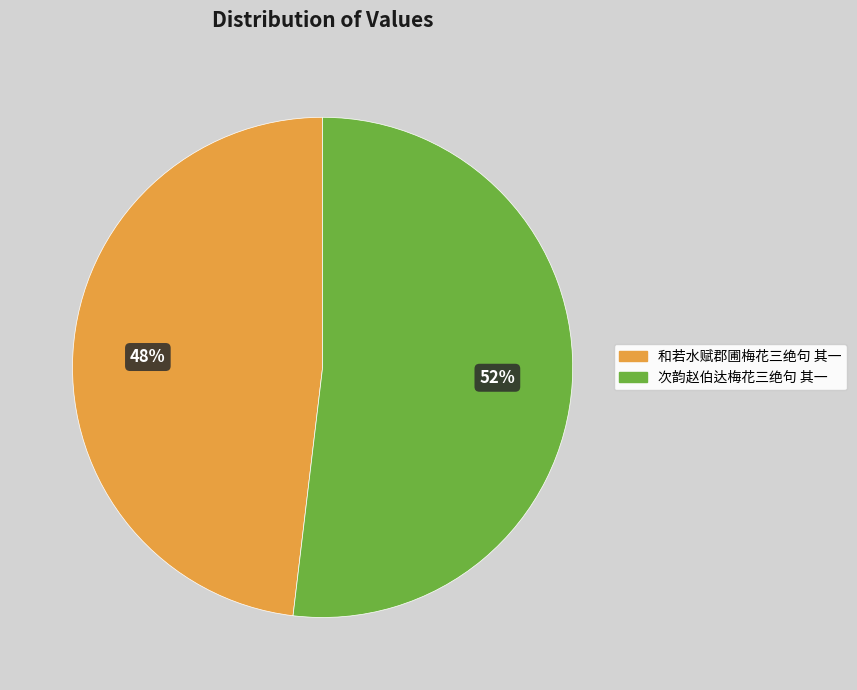

To the nearest percent, what is the difference between the largest and smallest slice percentages?

4%